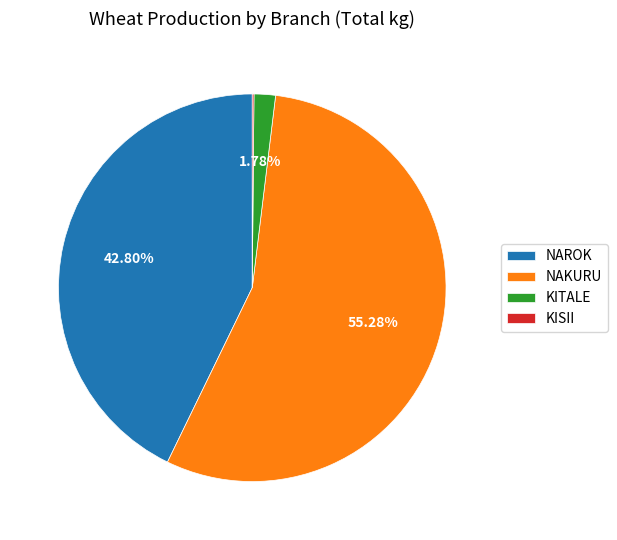

To the nearest percent, what is the difference between the largest and smallest slice percentages?

55%